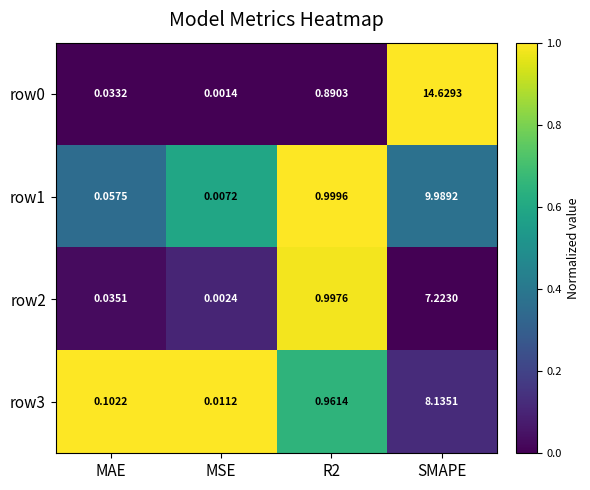

Which category has the highest value in the row3 series?

SMAPE